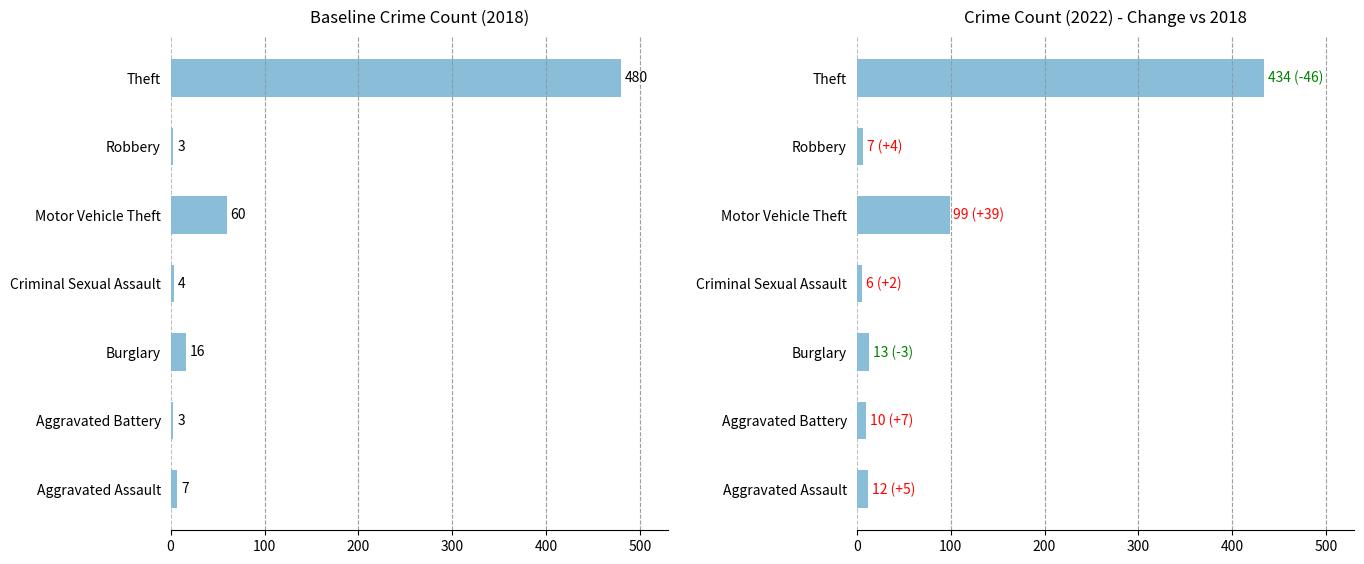

What position from the right is Motor Vehicle Theft?

3